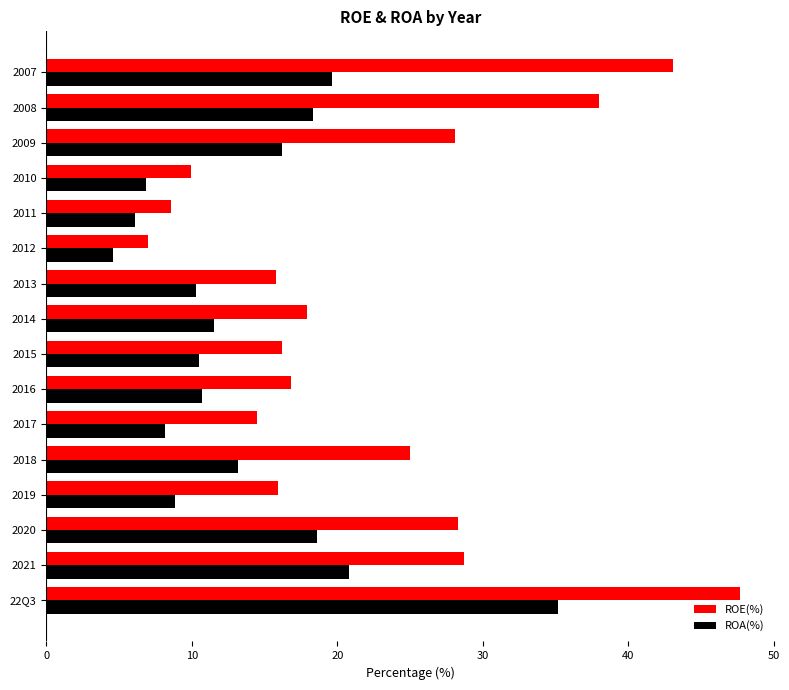

What is the spread (max minus min) of values at 22Q3?

12.5